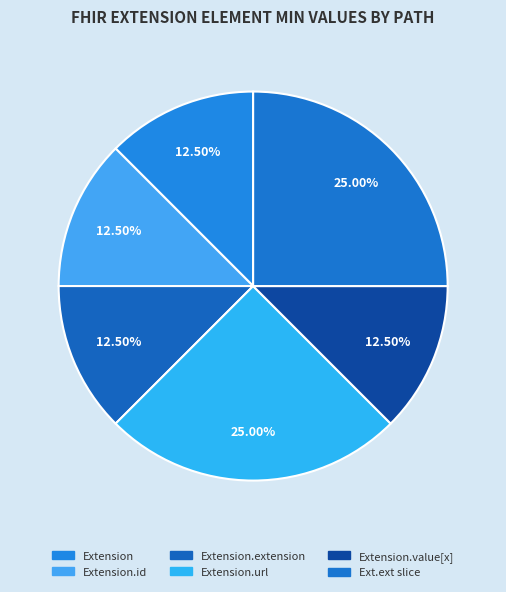

Which category has the smallest portion of the pie?

Extension